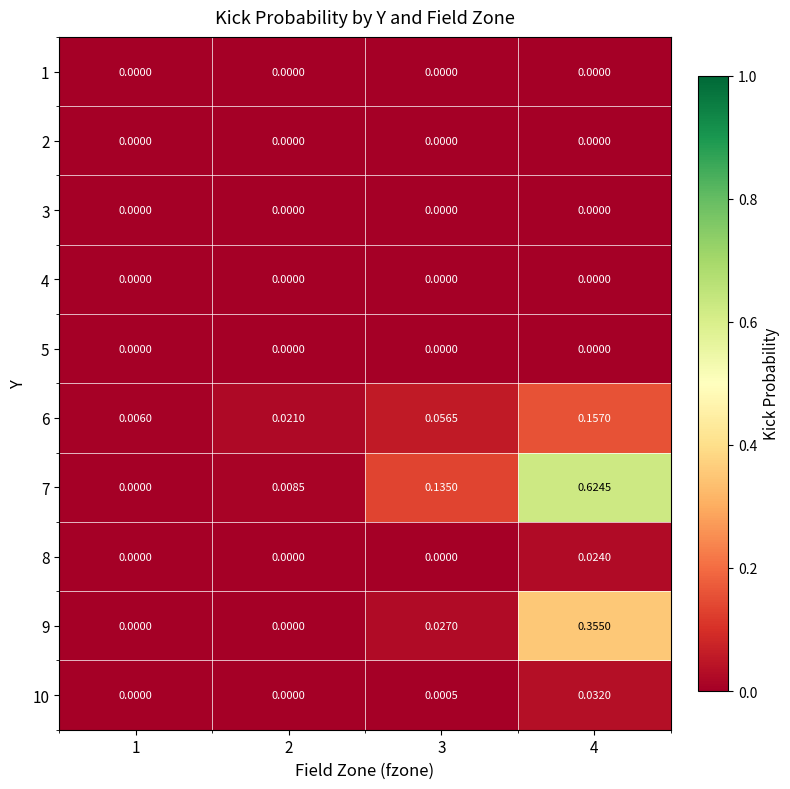

How many series are shown in this chart?

10